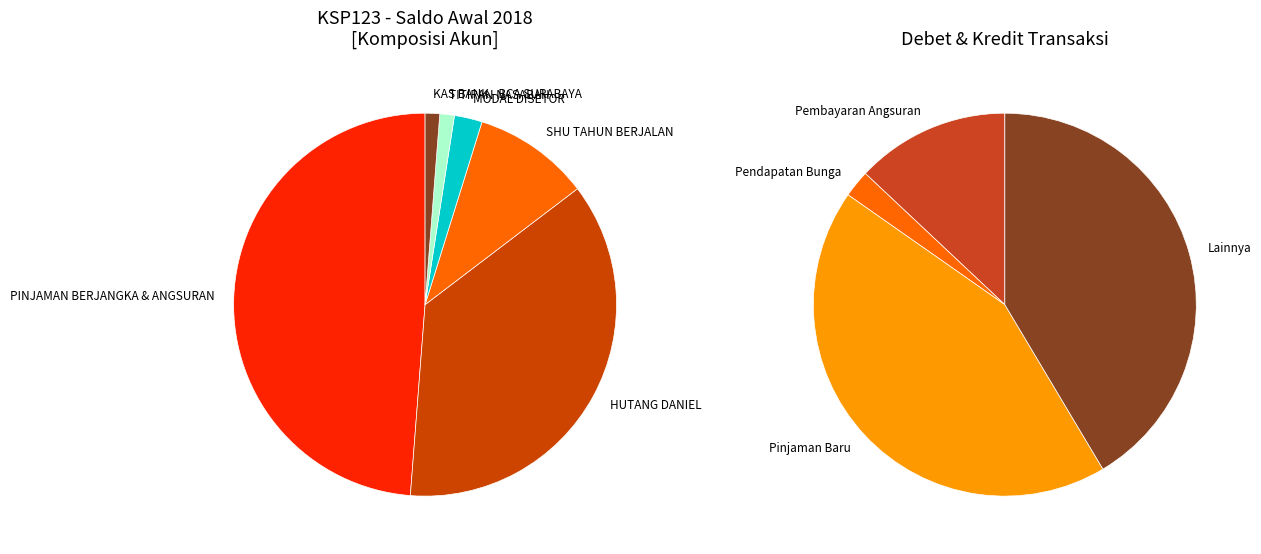

Which category has the smallest portion of the pie?

TITIPAN NASABAH